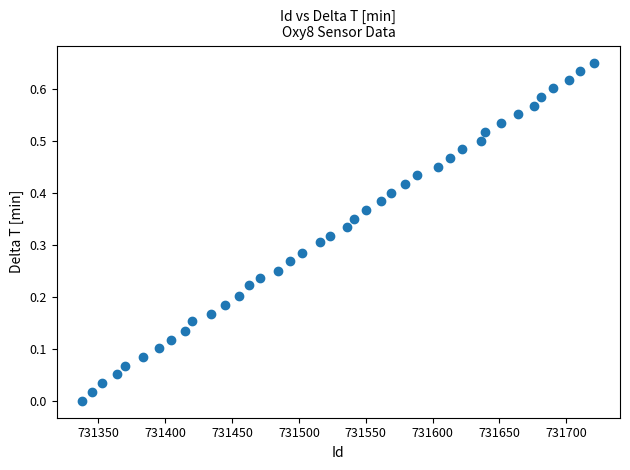

What is the range of X values (max minus min)?

383.0